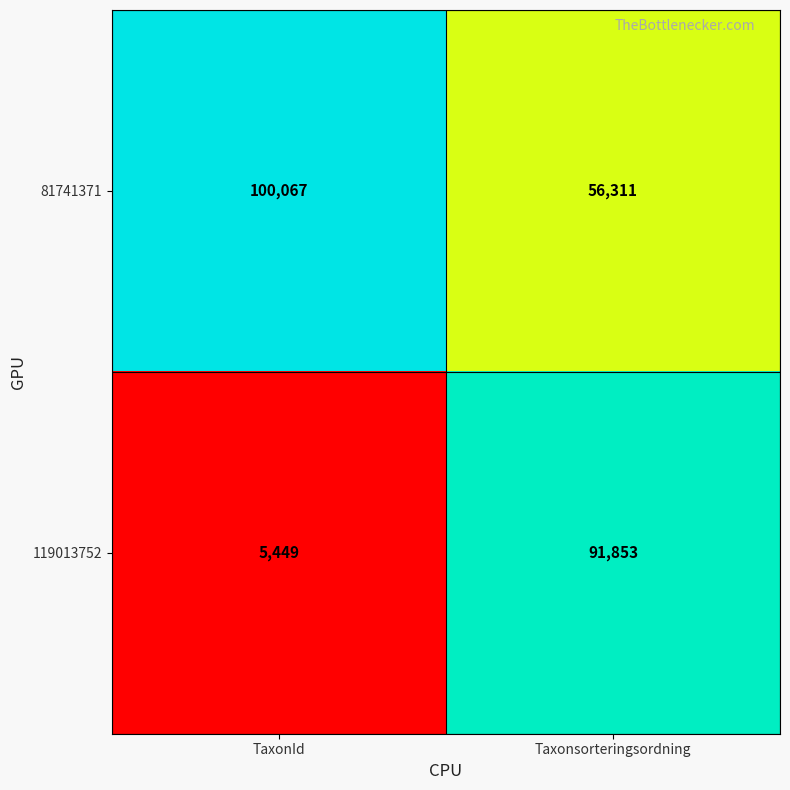

What is the total value across all series at Taxonsorteringsordning?

148164